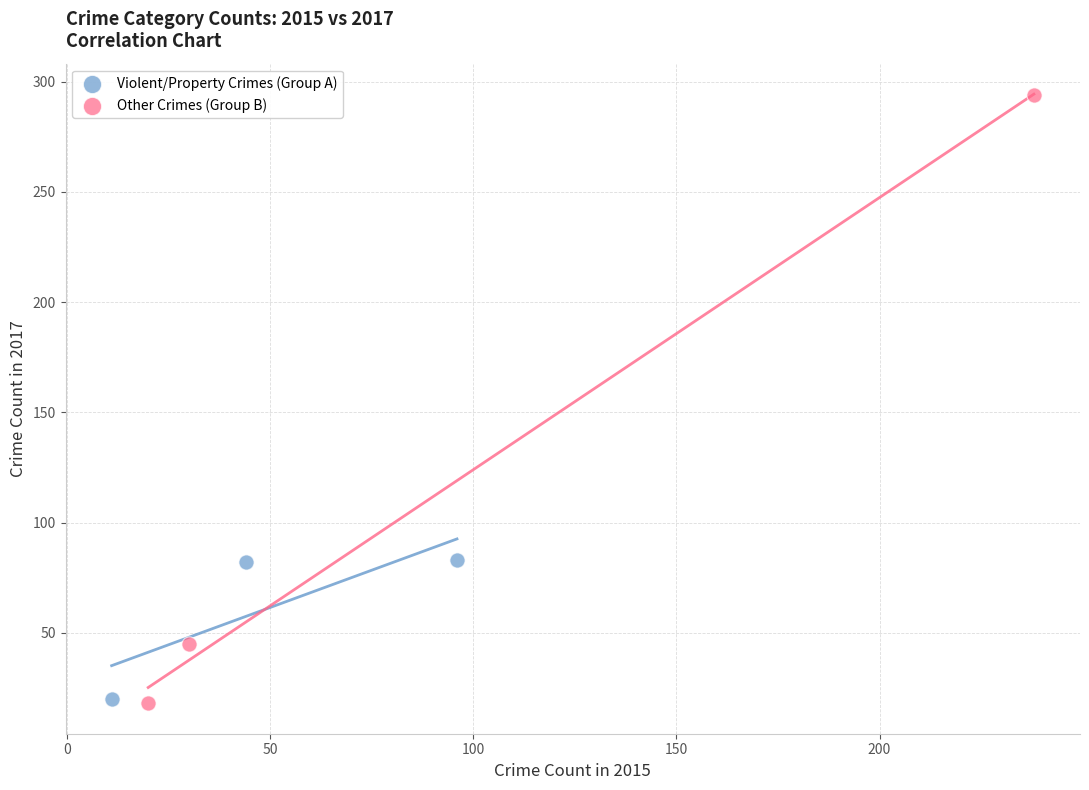

Which series has the widest spread of Y values?

Other Crimes (Group B)